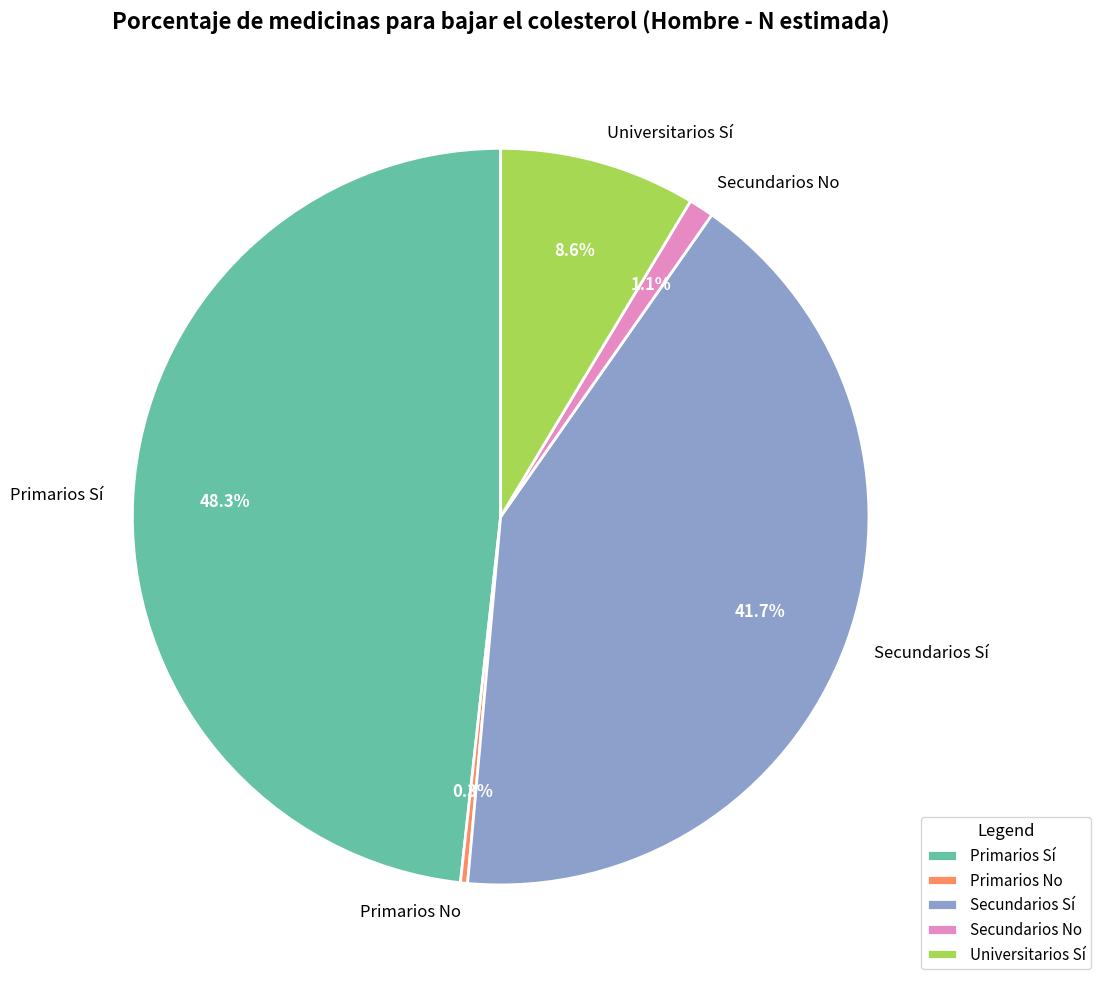

Which has a higher value, Secundarios Sí or Primarios No?

Secundarios Sí